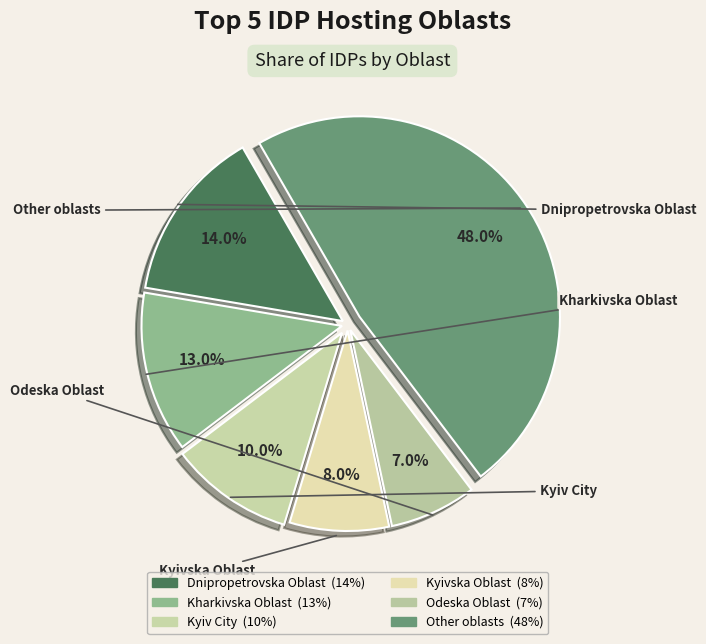

How many segments does this pie chart have?

6